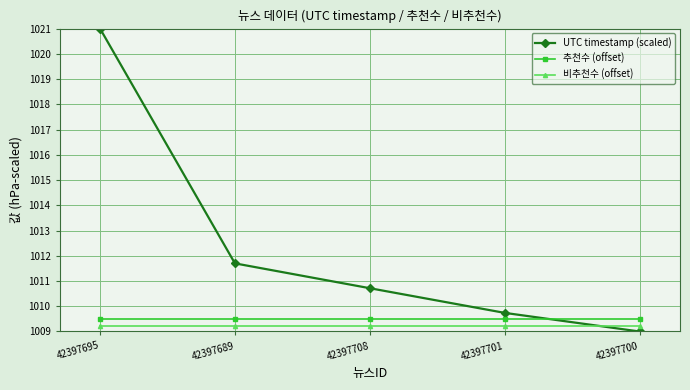

True or false: 비추천수 (offset) and 추천수 (offset) intersect in this chart.

False